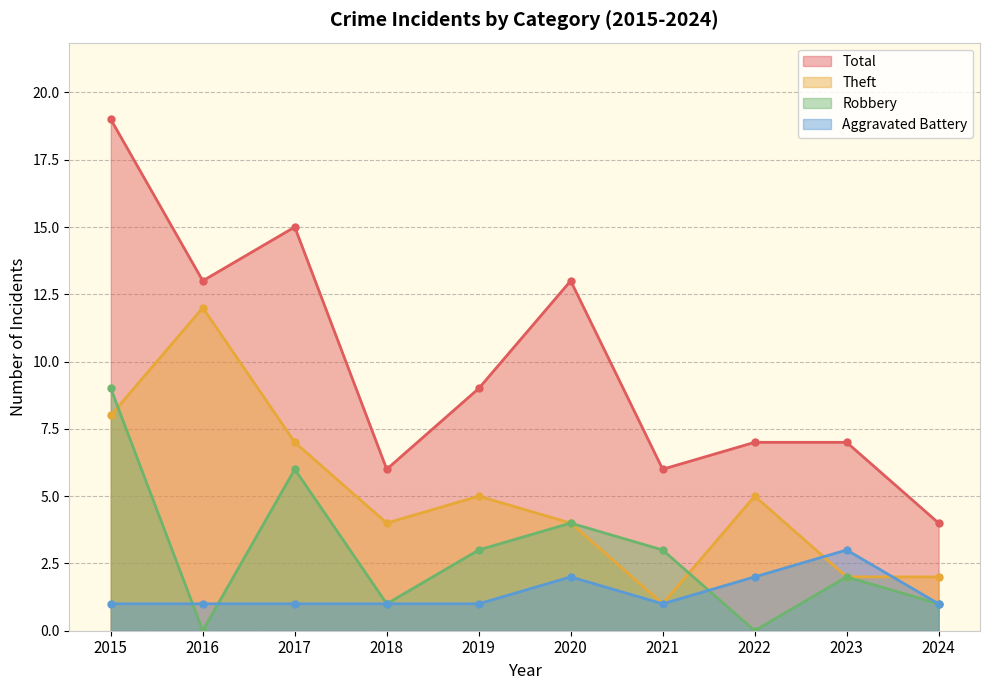

What is the difference between the maximum and minimum values in the Total series?

15